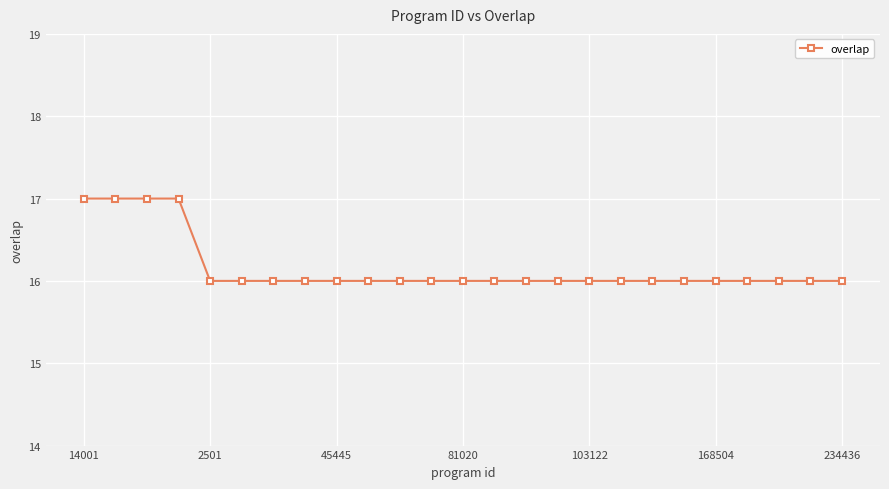

What is the sum of all values?

404